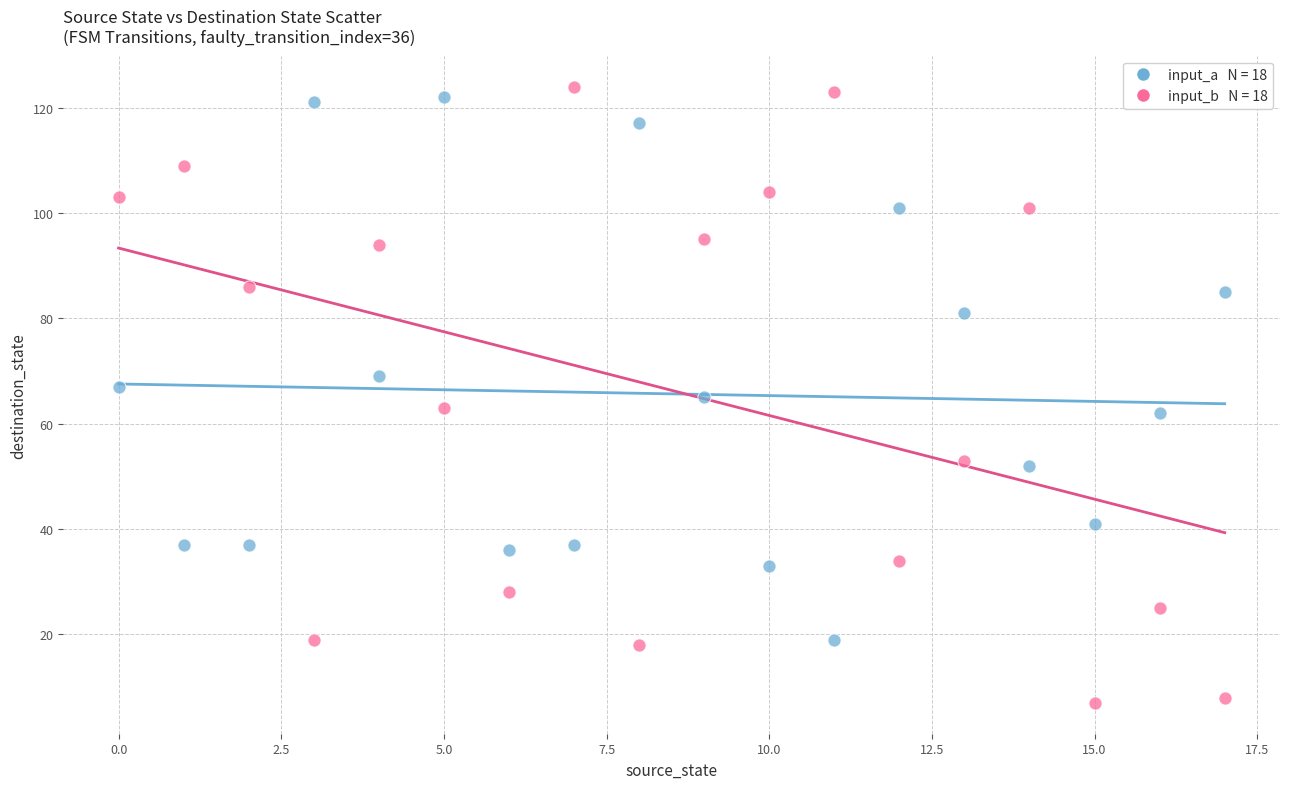

Across all data points, what is the range of Y values (max minus min)?

117